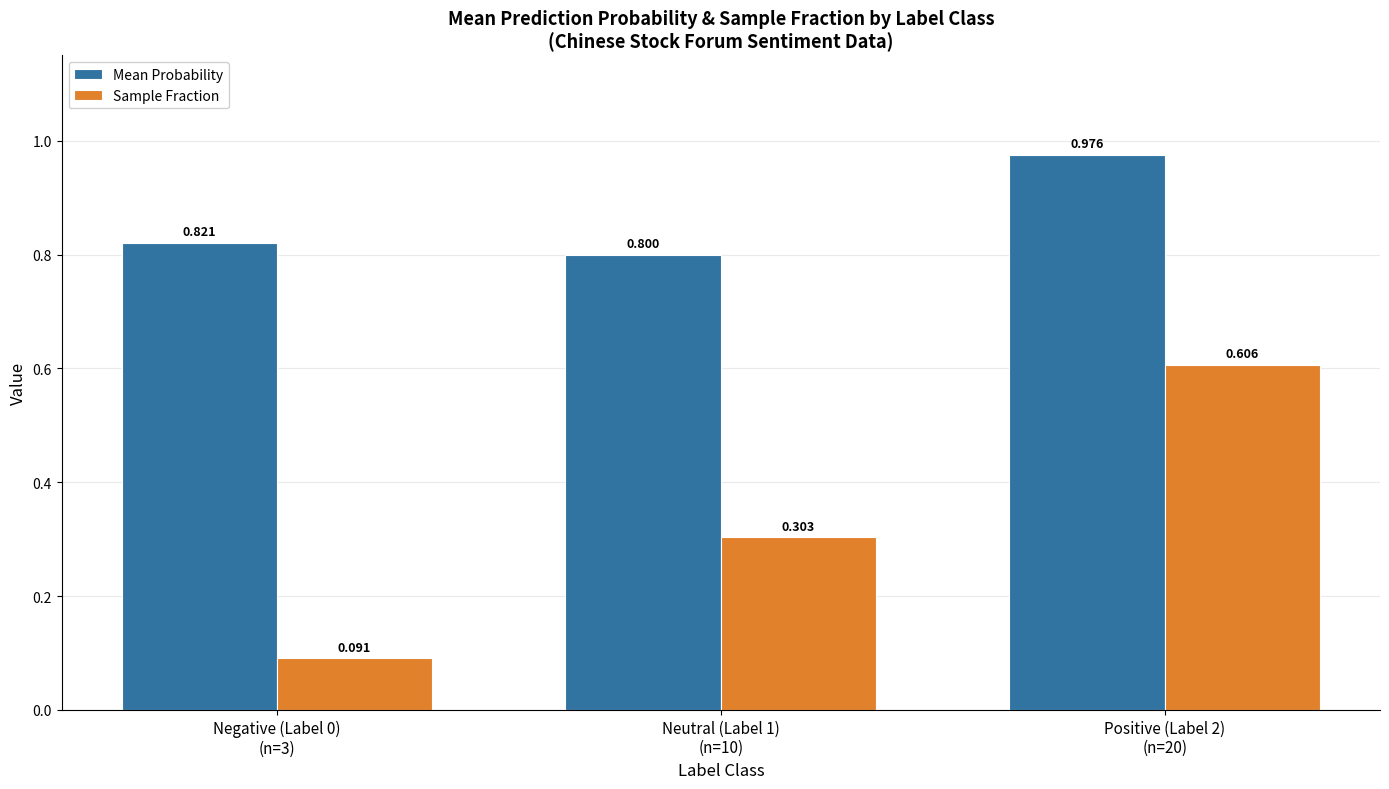

Which series has the widest spread of values?

Sample Fraction